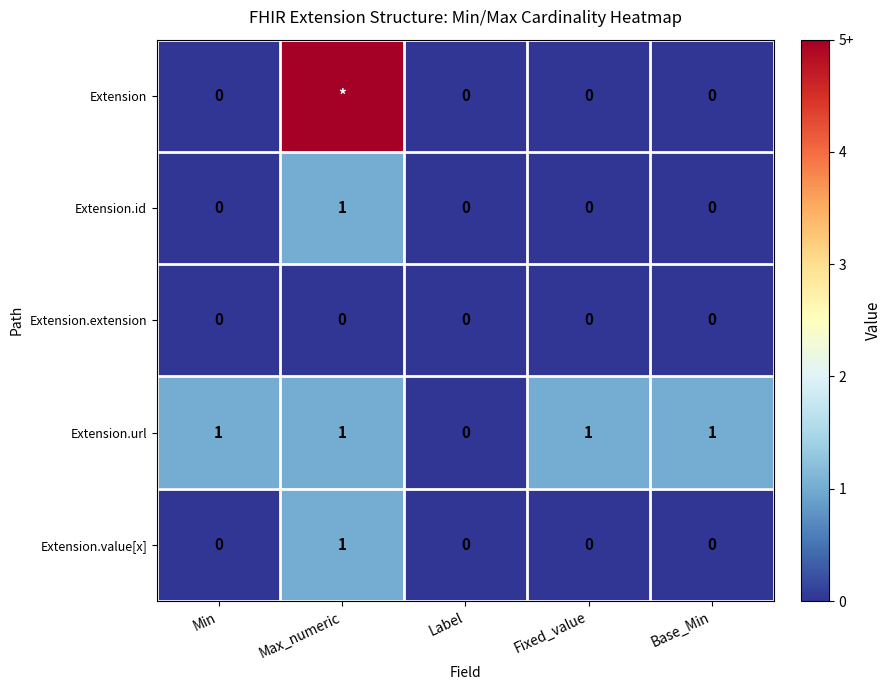

Count the Extension.url values in the range 1 to 2.

4